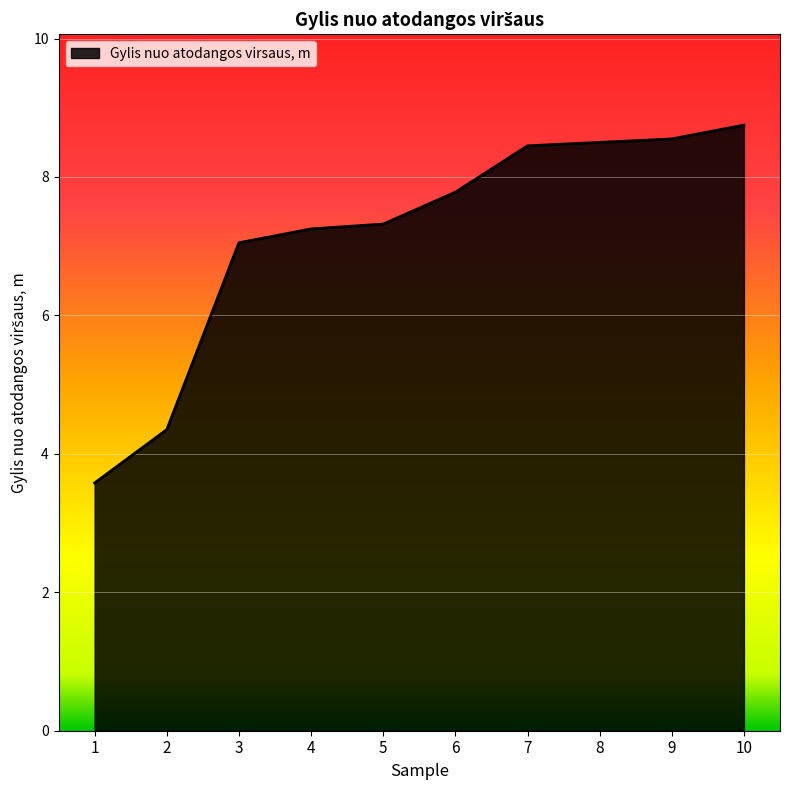

Approximately how many times larger is the value at 10 compared to 9?

1.0